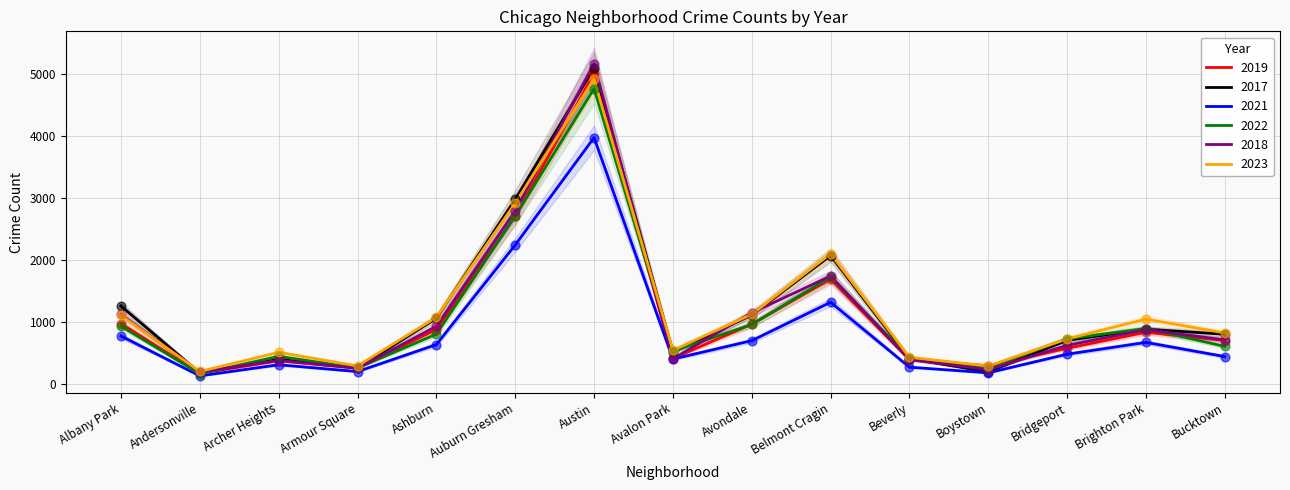

What is the total value across all series at Belmont Cragin?

10616